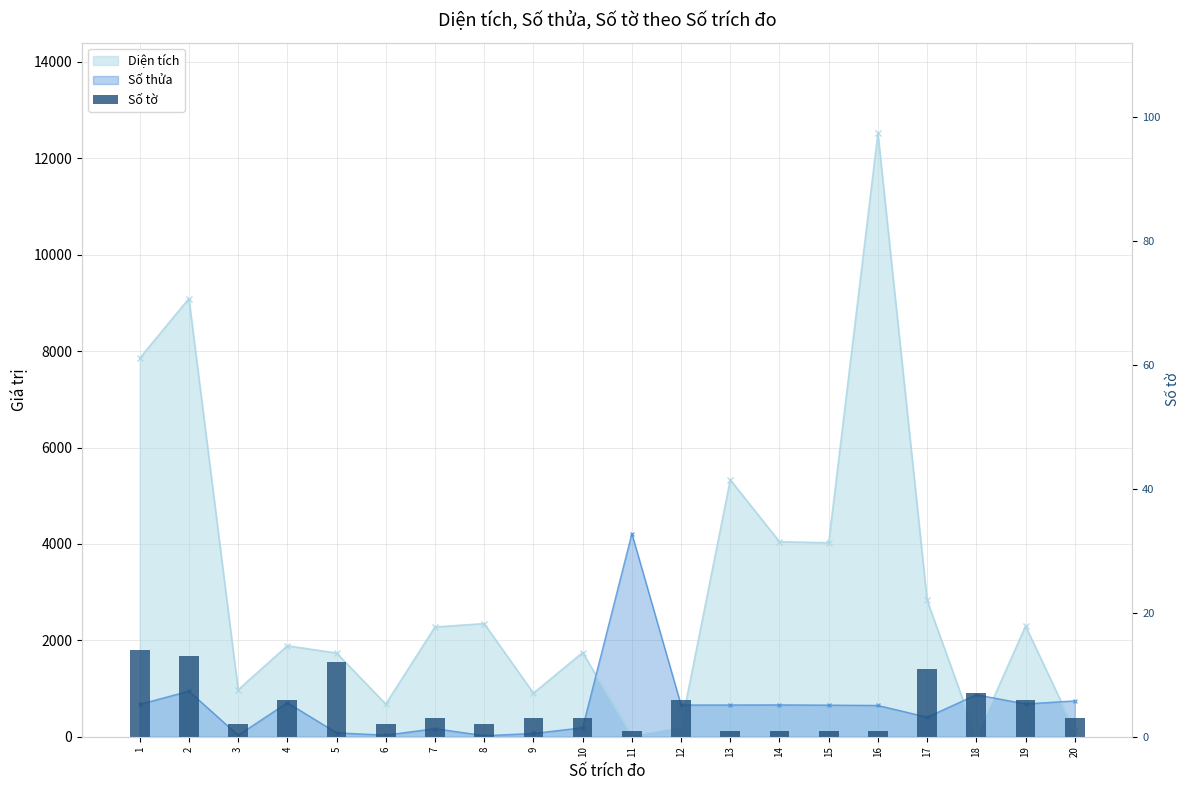

The value at 16 is 1. True or false?

True